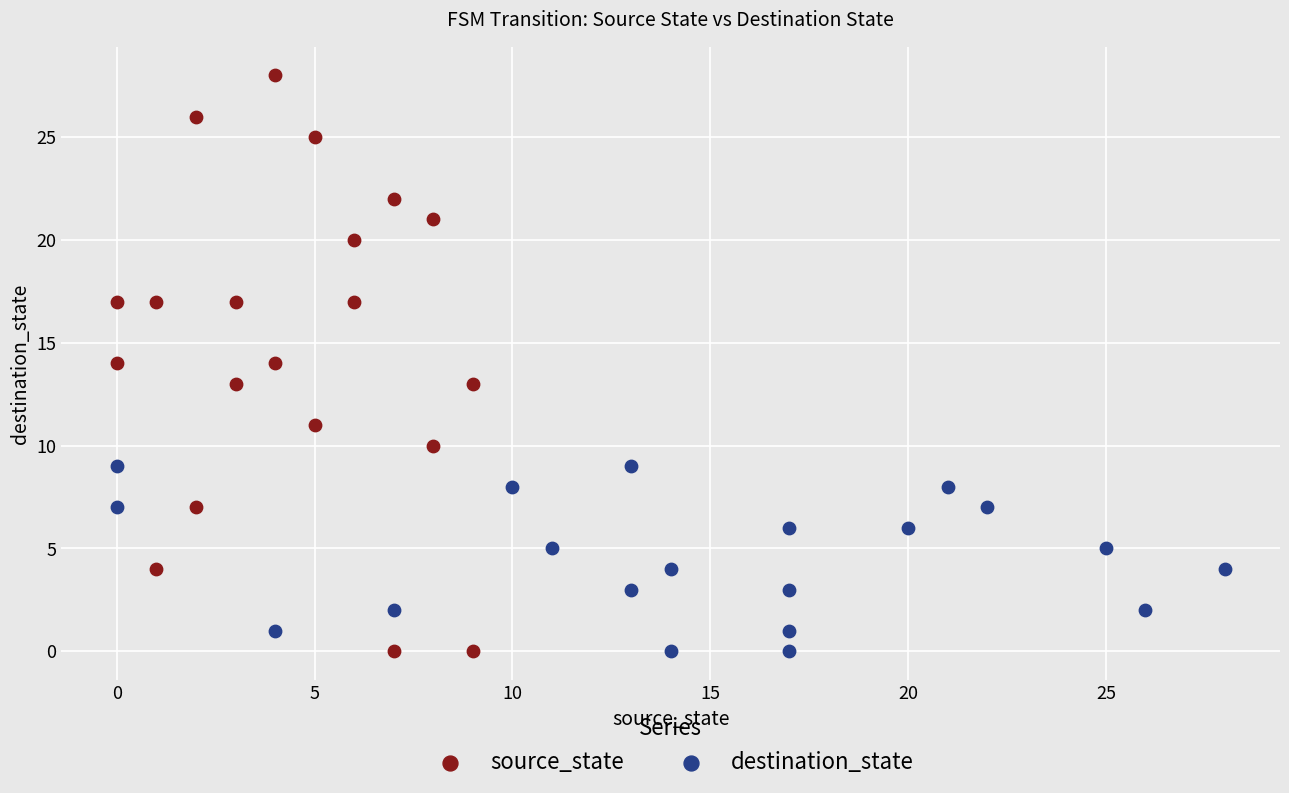

Which series contains the highest Y value?

source_state